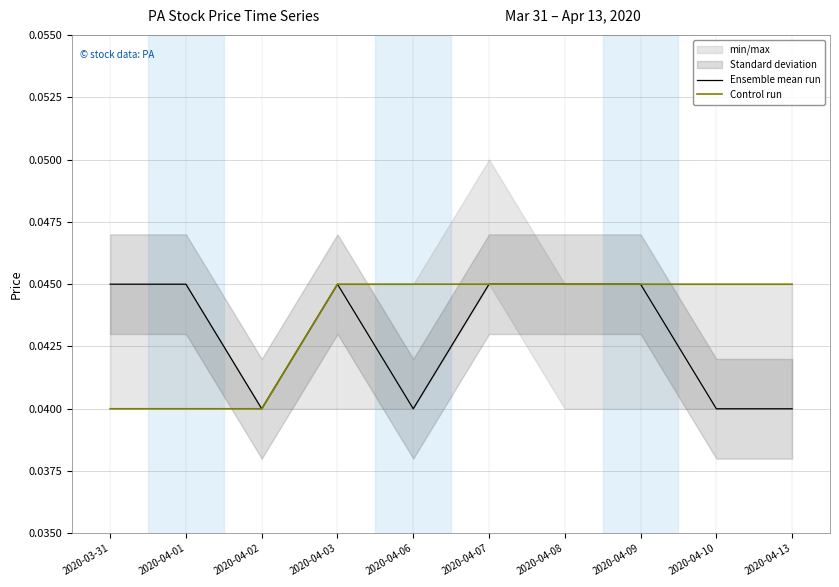

How many Ensemble mean run values are between 0 and 1?

10